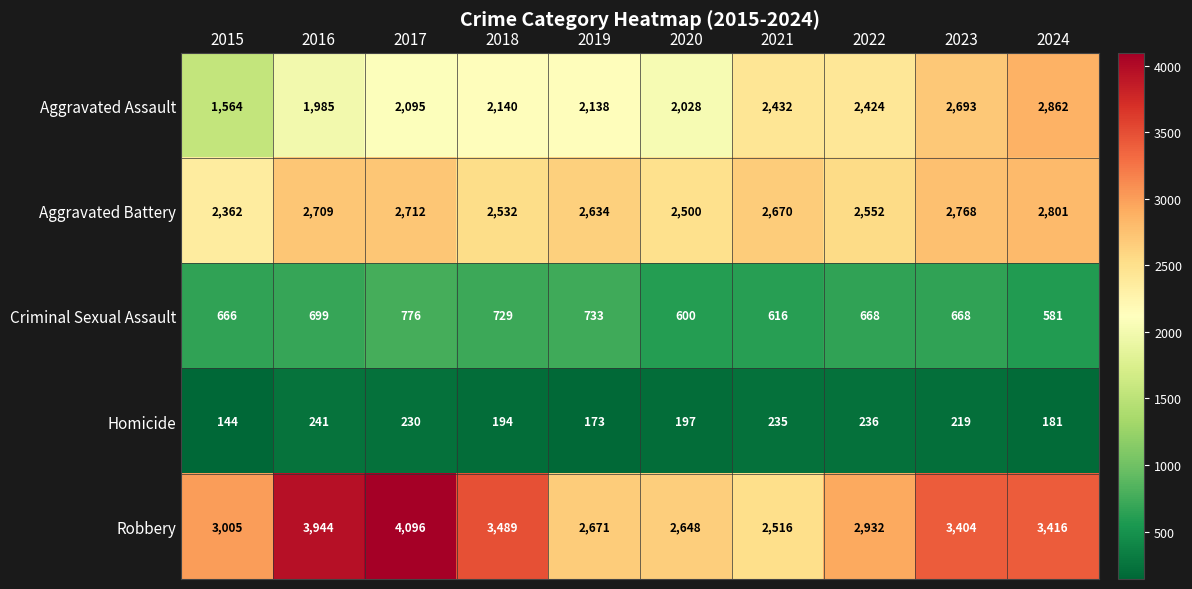

Rank the series by their maximum value, from highest to lowest.

Robbery, Aggravated Assault, Aggravated Battery, Criminal Sexual Assault, Homicide